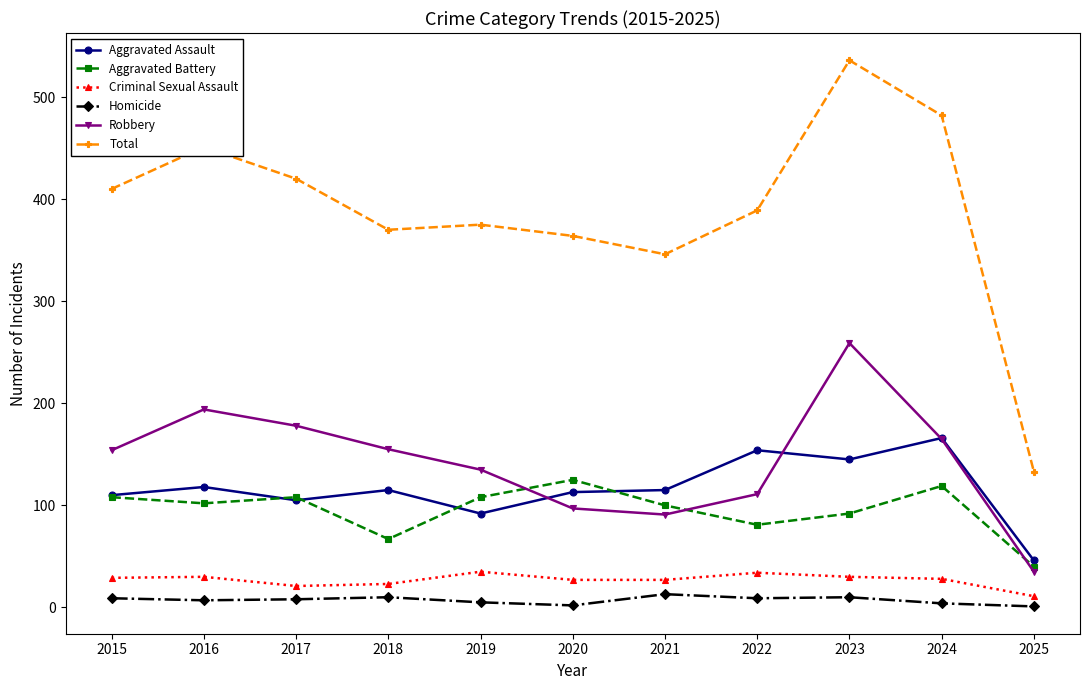

Where is the first local minimum for Total?

2018